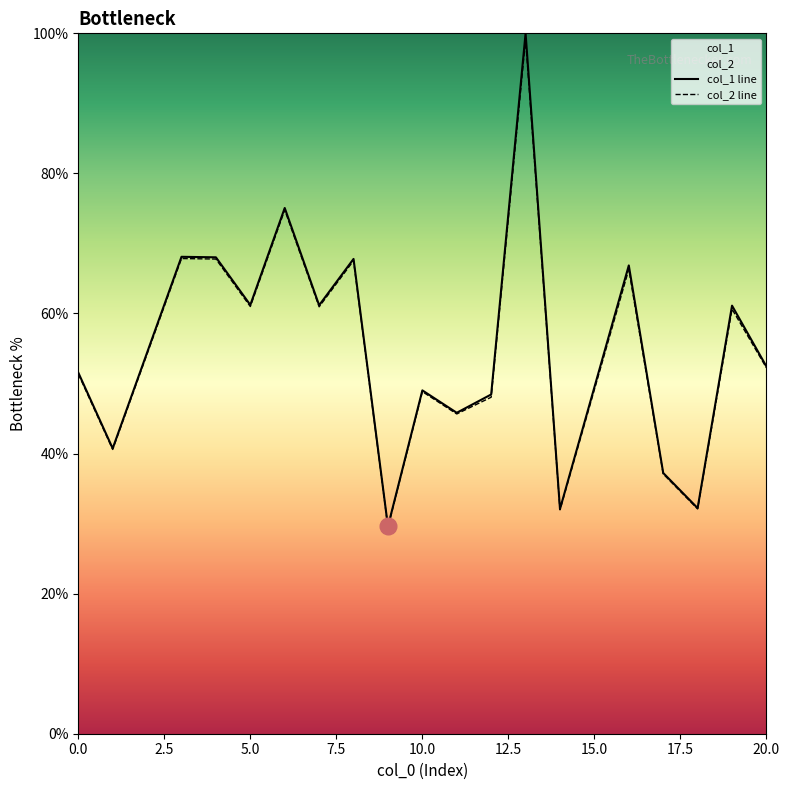

What is the smallest value displayed?

29.5